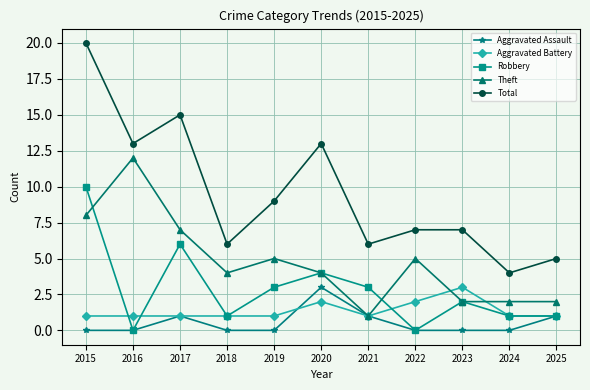

True or false: Aggravated Battery and Total intersect in this chart.

False